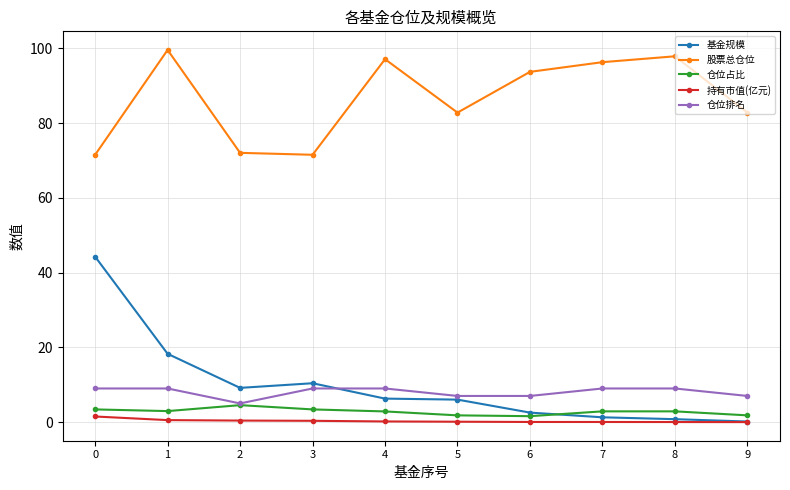

True or false: 基金规模 and 股票总仓位 cross at least once.

False